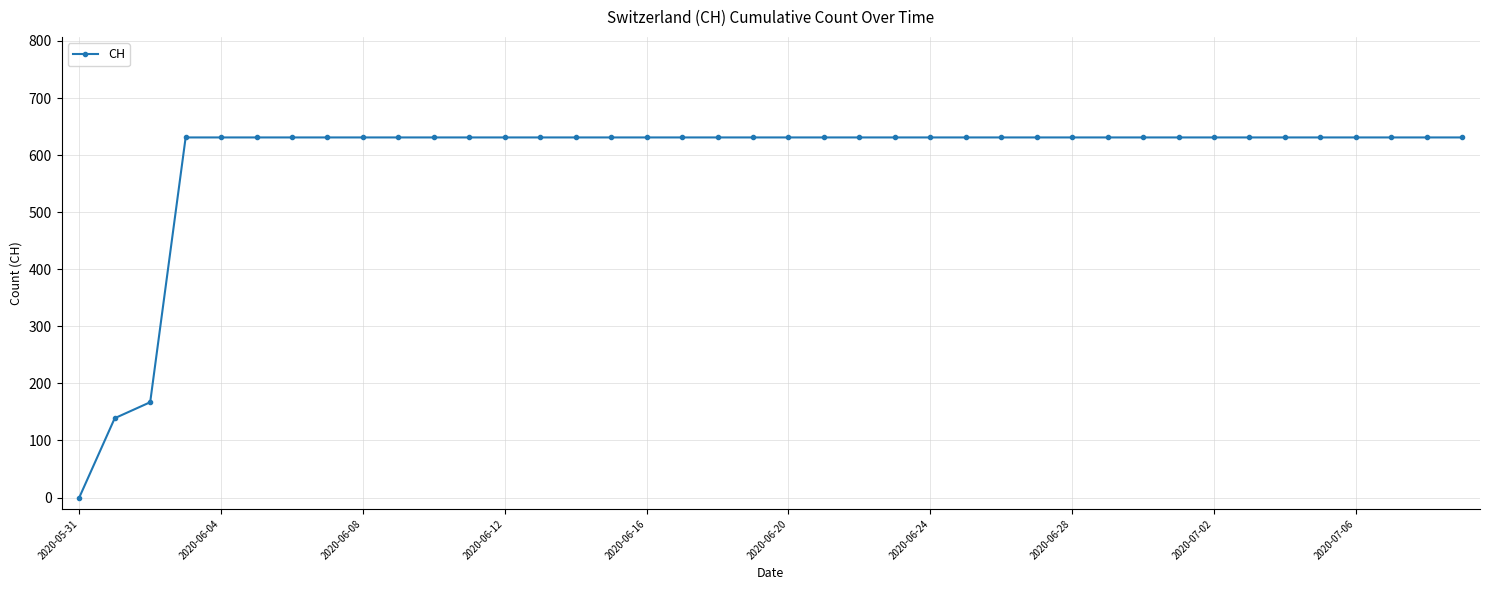

What is the value of the 32nd point from the left?

631